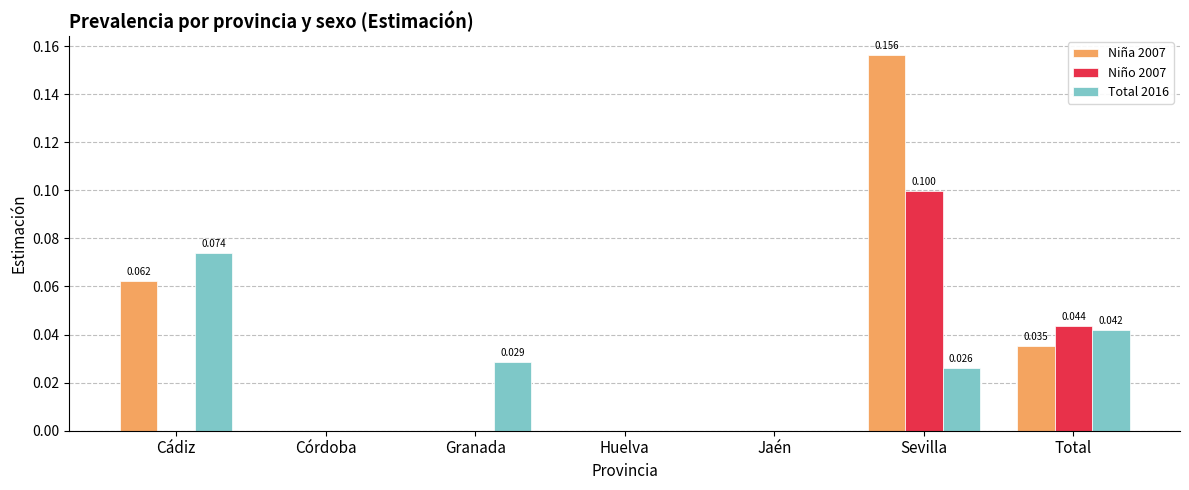

How many groups of bars are there?

7